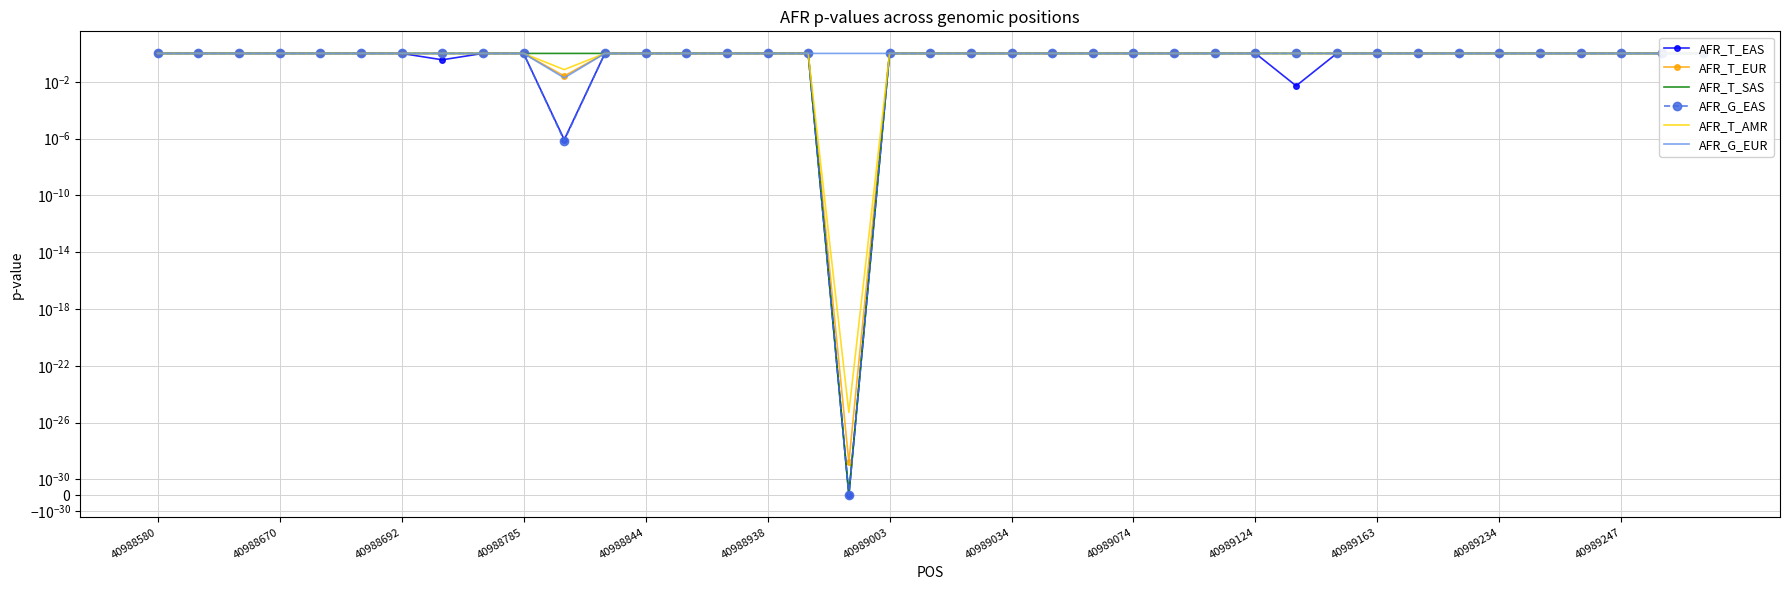

Is the value of AFR_T_EUR at 40988692 greater than the value of AFR_T_AMR at 40989034?

No